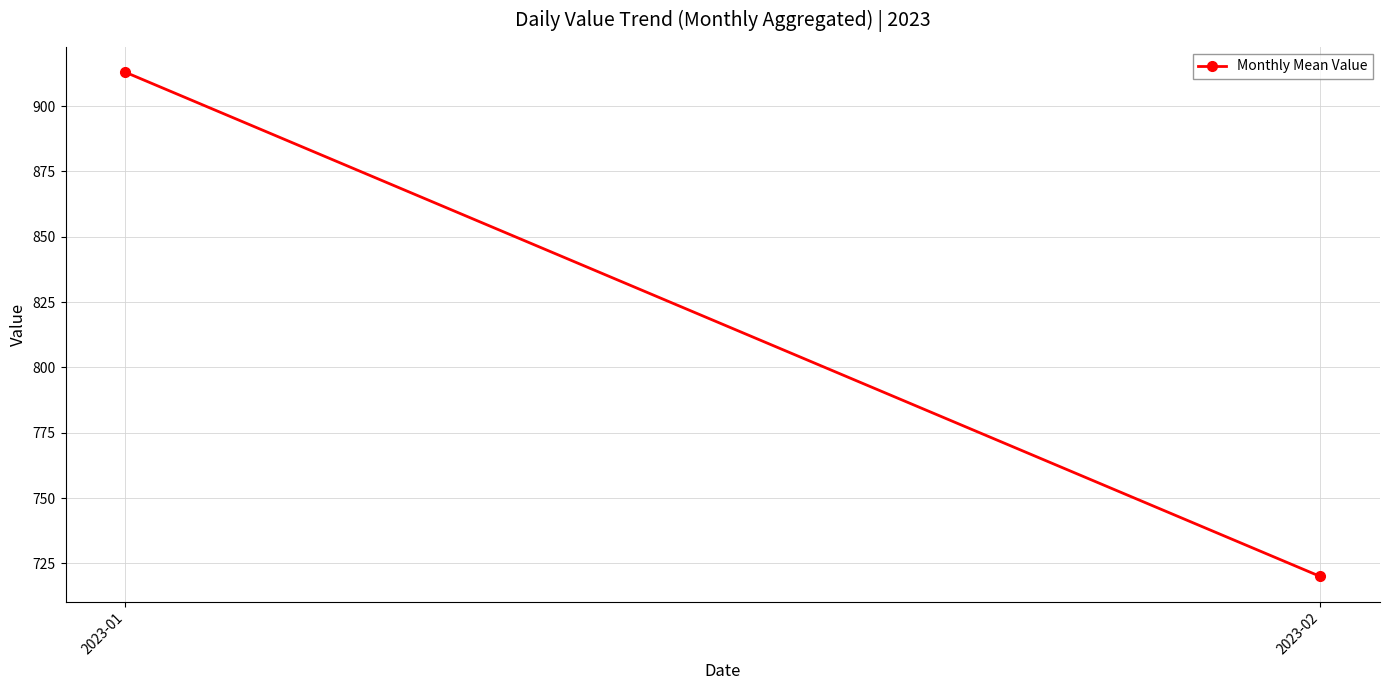

How many lines are shown in the chart?

1